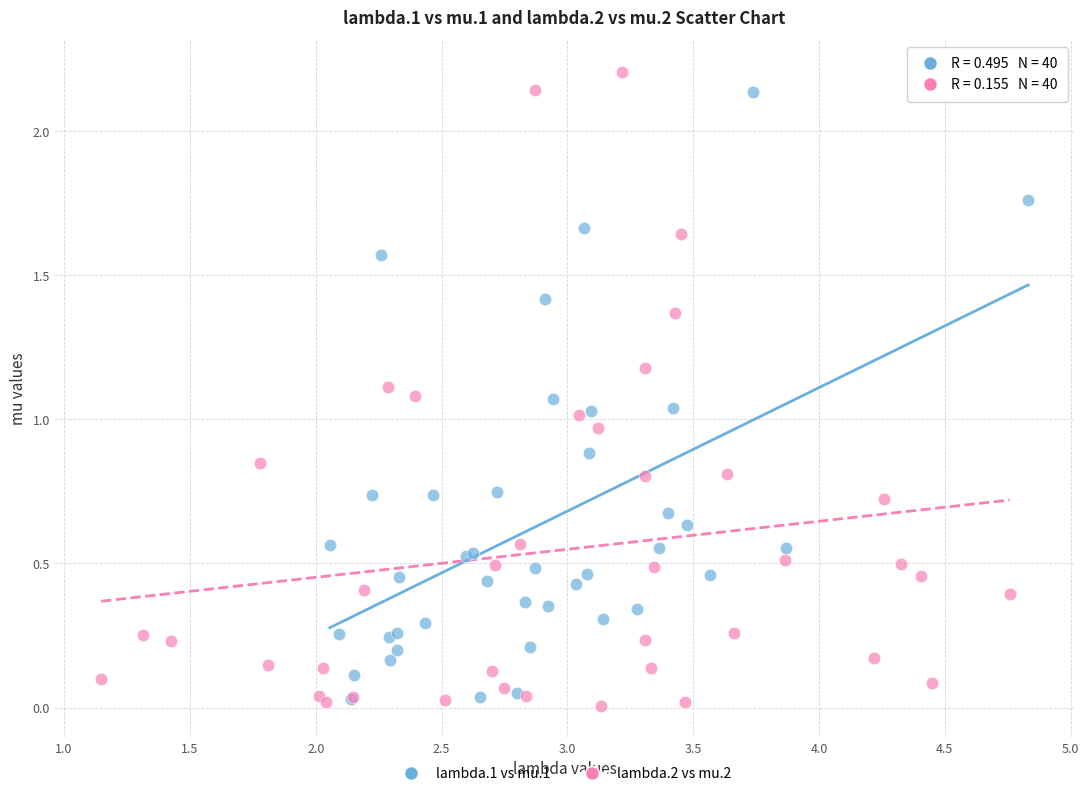

Which series has the widest spread of Y values?

lambda.2 vs mu.2